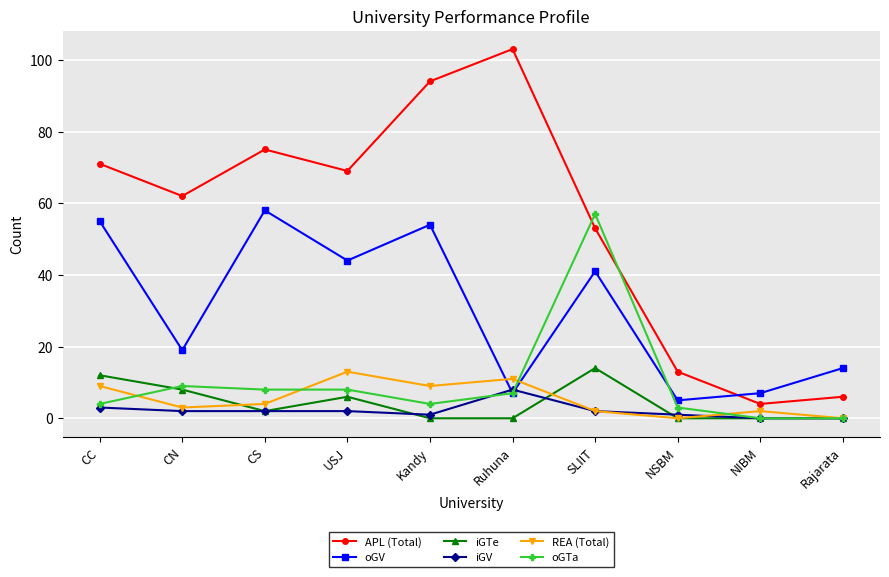

What are all the series names shown in the legend?

APL (Total), oGV, iGTe, iGV, REA (Total), oGTa